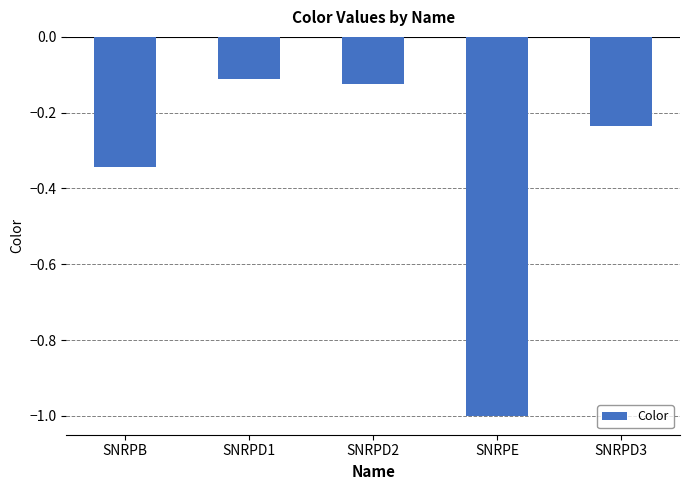

What is the smallest value displayed?

-1.0